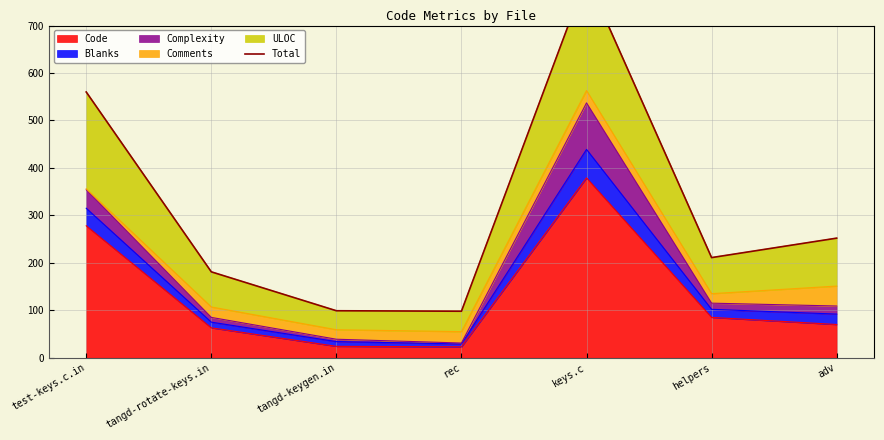

What is the label of the 3rd point from the left?

tangd-keygen.in